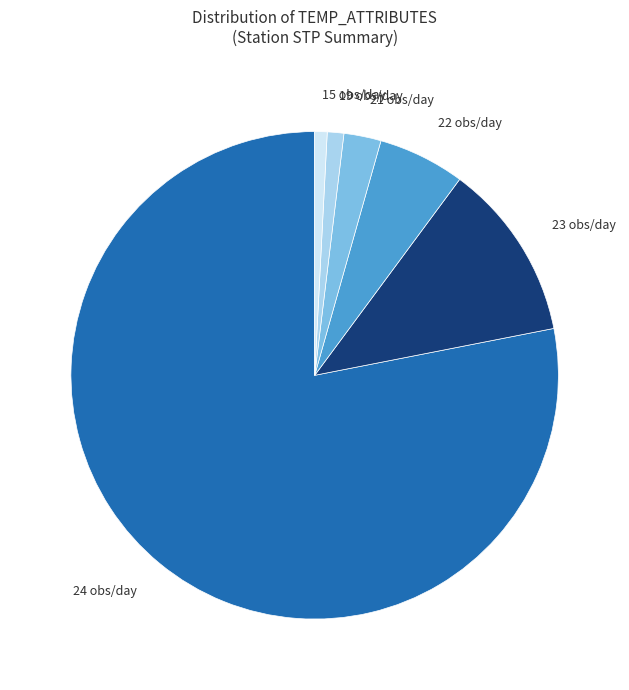

Do 22 obs/day and 23 obs/day together represent more than half of the pie?

No